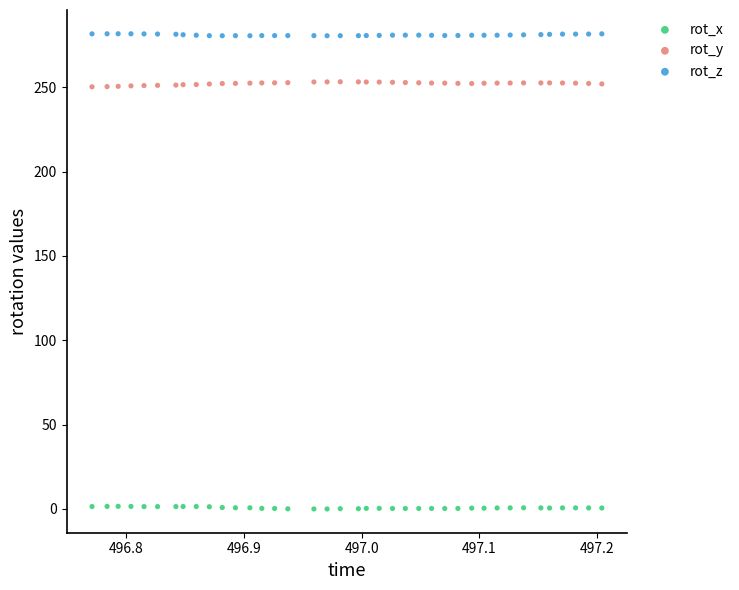

What are all the series names shown in the legend?

rot_x, rot_y, rot_z